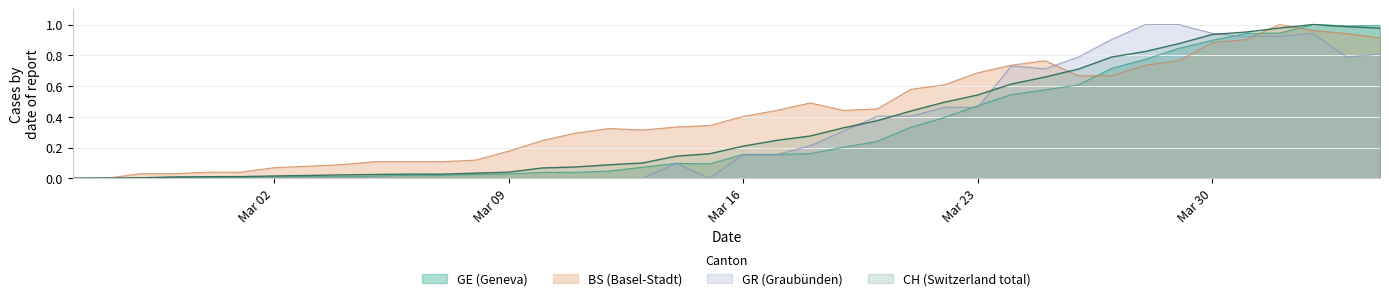

True or false: GR has a value of -0.6 at Mar 23.

False